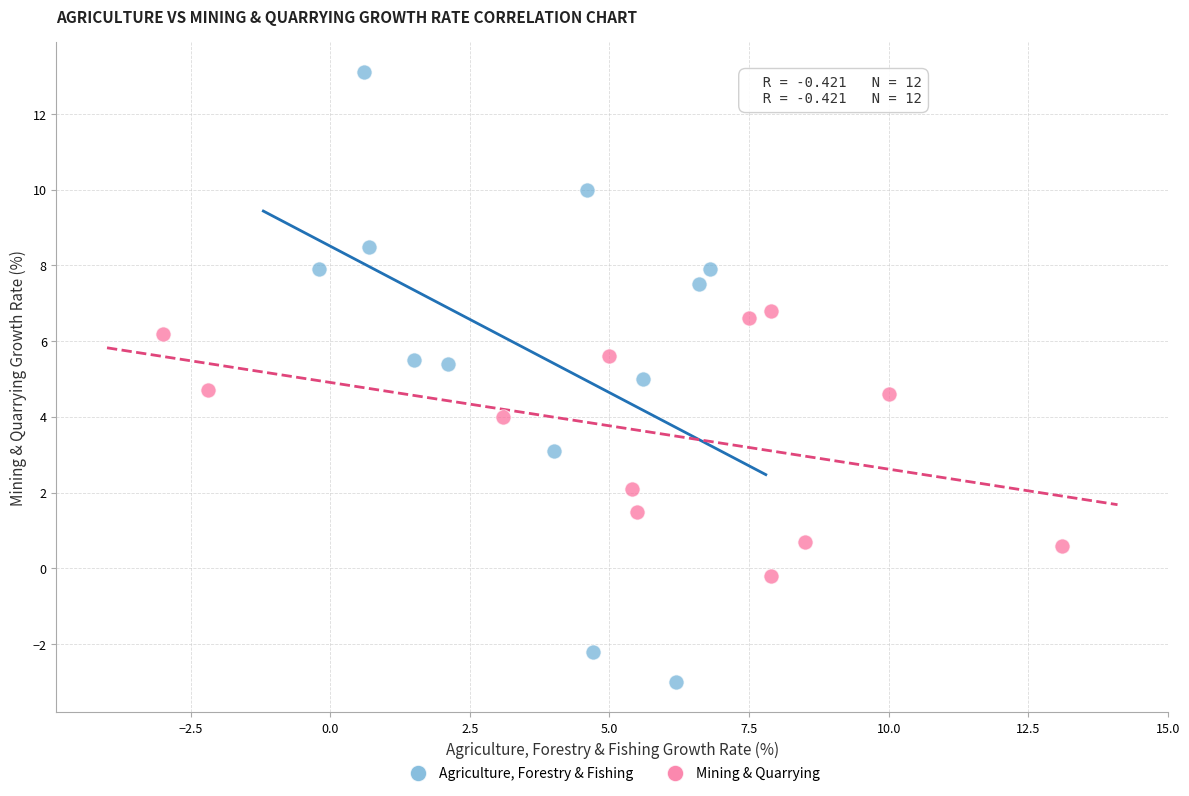

Which series contains the lowest Y value?

Agriculture, Forestry & Fishing